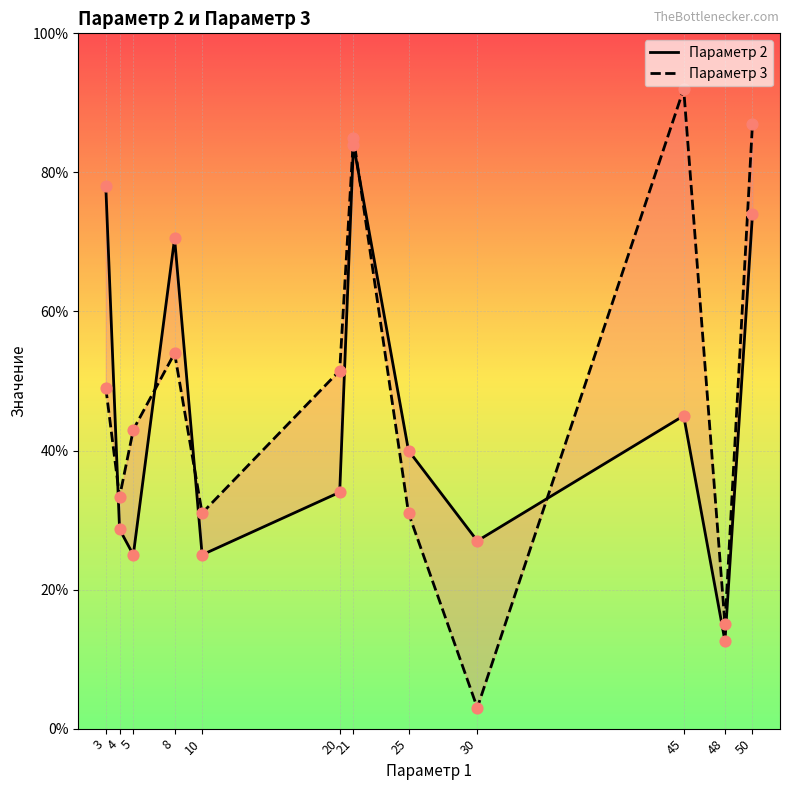

Which series contains the highest Y value?

Параметр 3